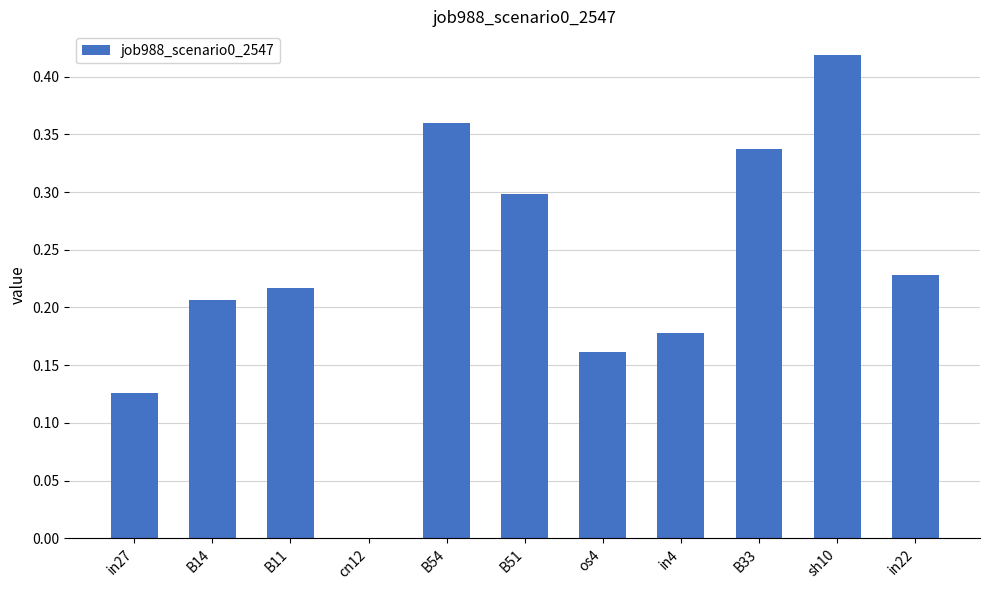

What is the sum of the values at os4 and B51?

0.5